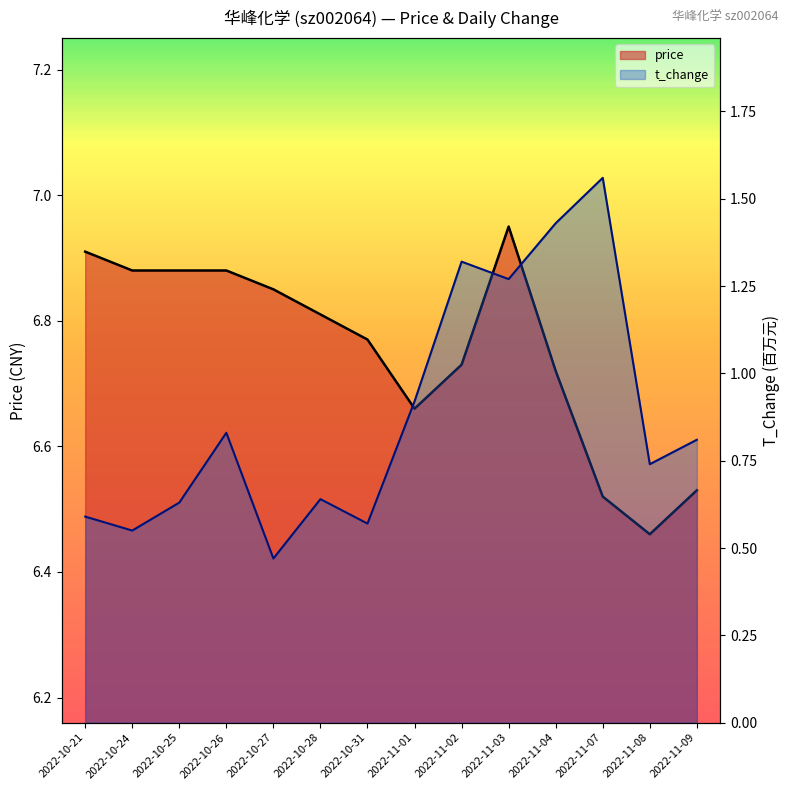

Which series has the largest total across all categories?

price